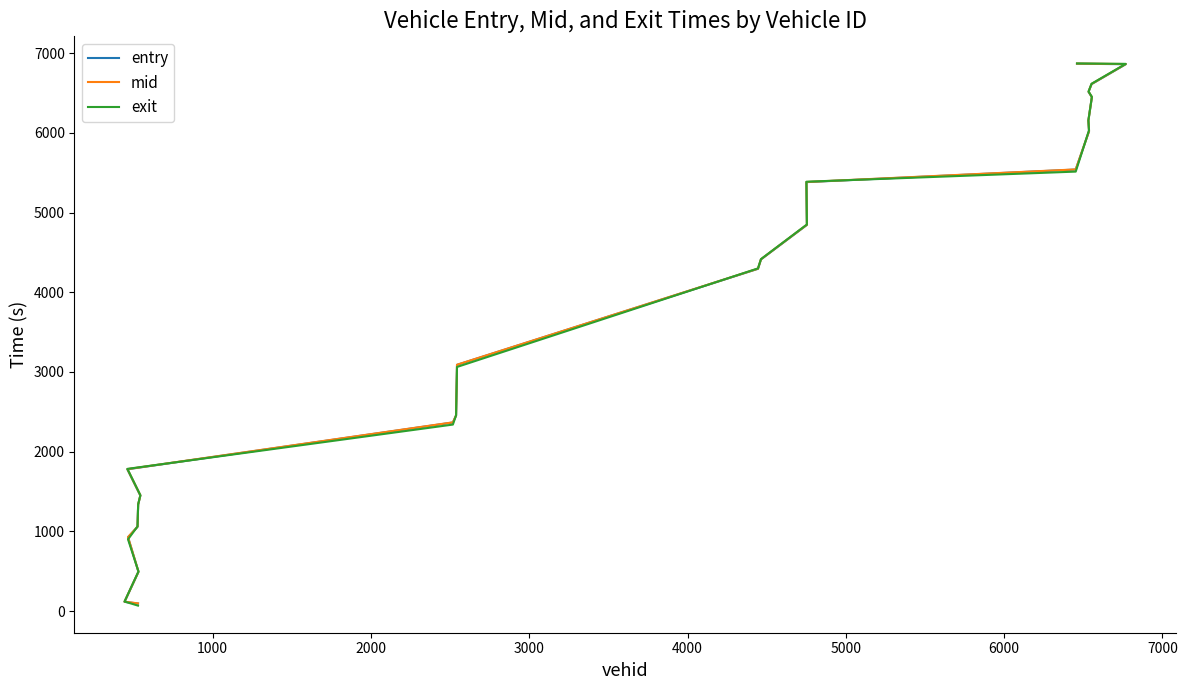

How many intersections are there between exit and mid?

9